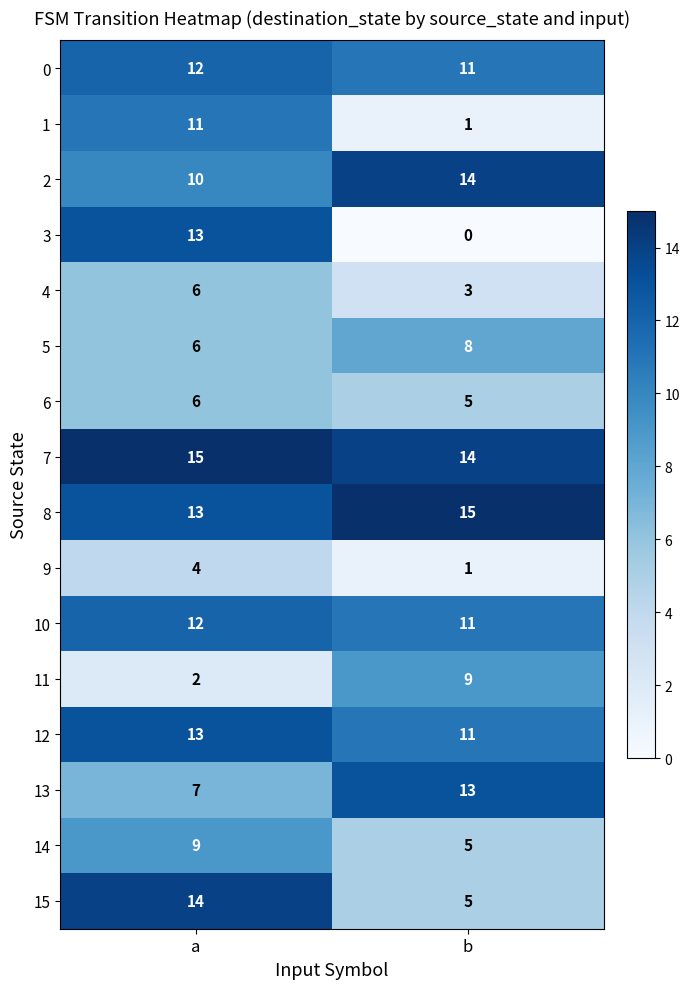

Which category has the lowest value across all series?

b